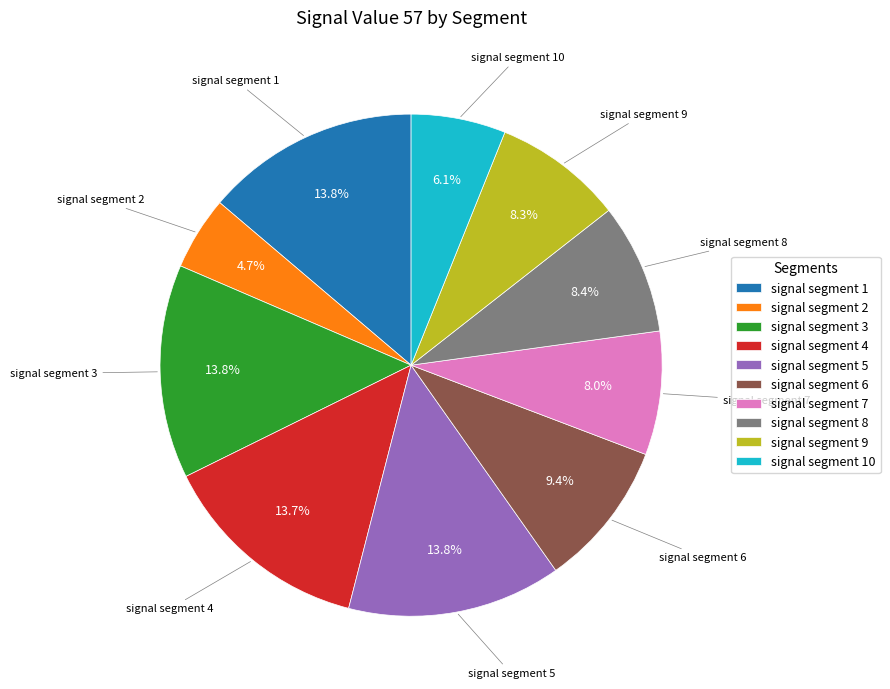

Does any single category account for the majority?

No